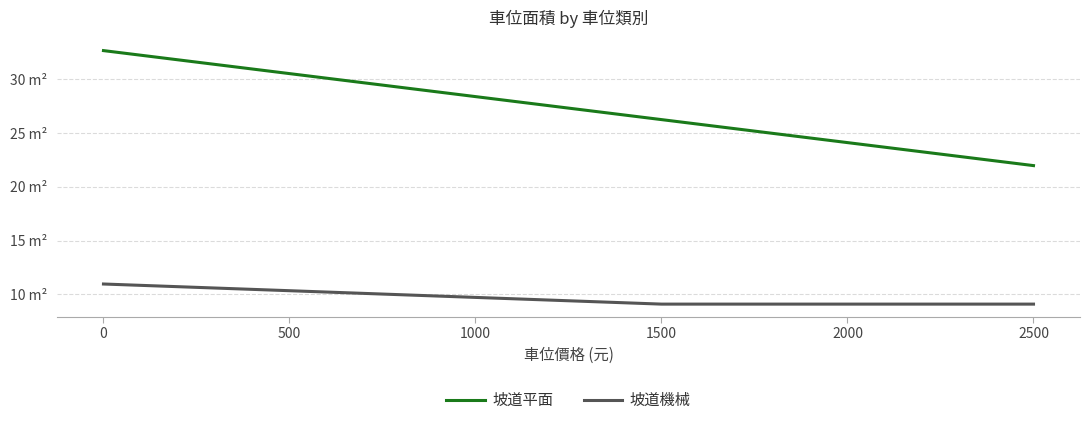

True or false: 坡道平面 has a value of 33.8 at 2500.

False